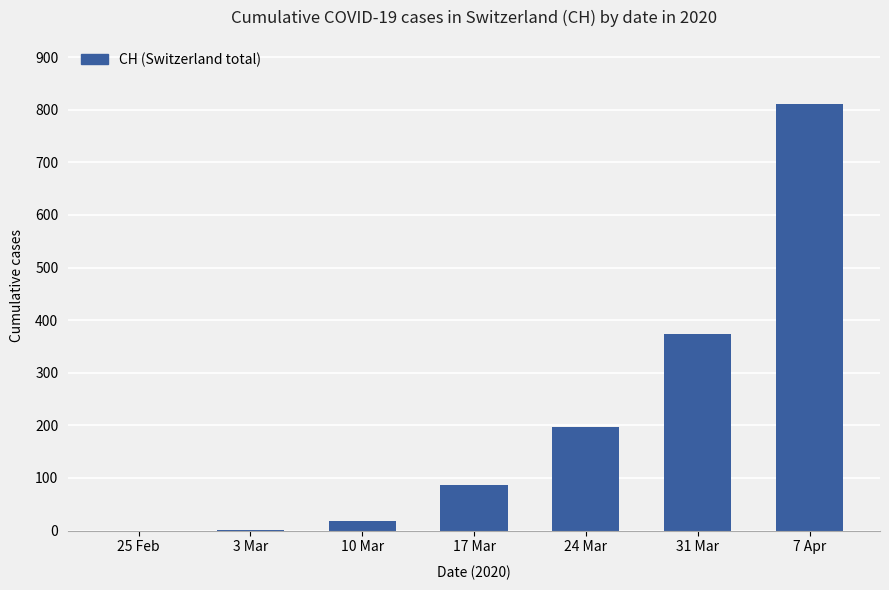

Between 25 Feb and 7 Apr, which is larger?

7 Apr